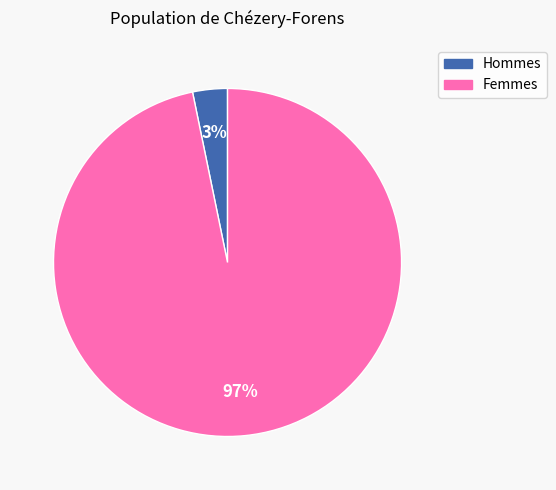

To the nearest percent, what is the average slice percentage?

50%